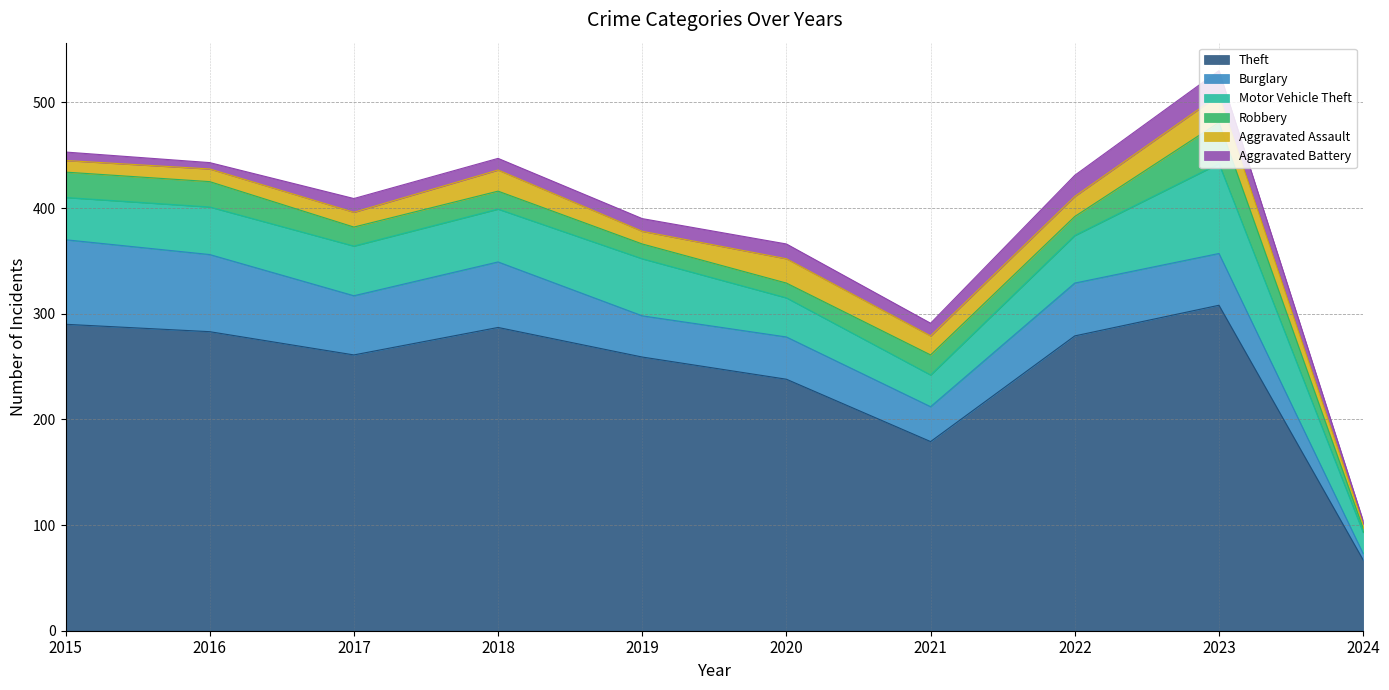

At which category does Motor Vehicle Theft reach its first local valley?

2021